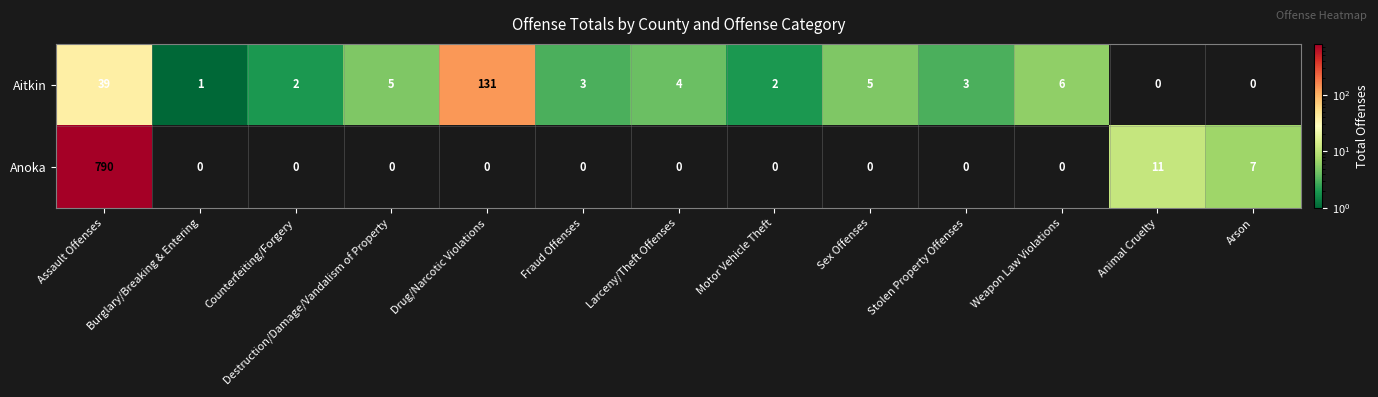

Which series has the widest spread of values?

Anoka